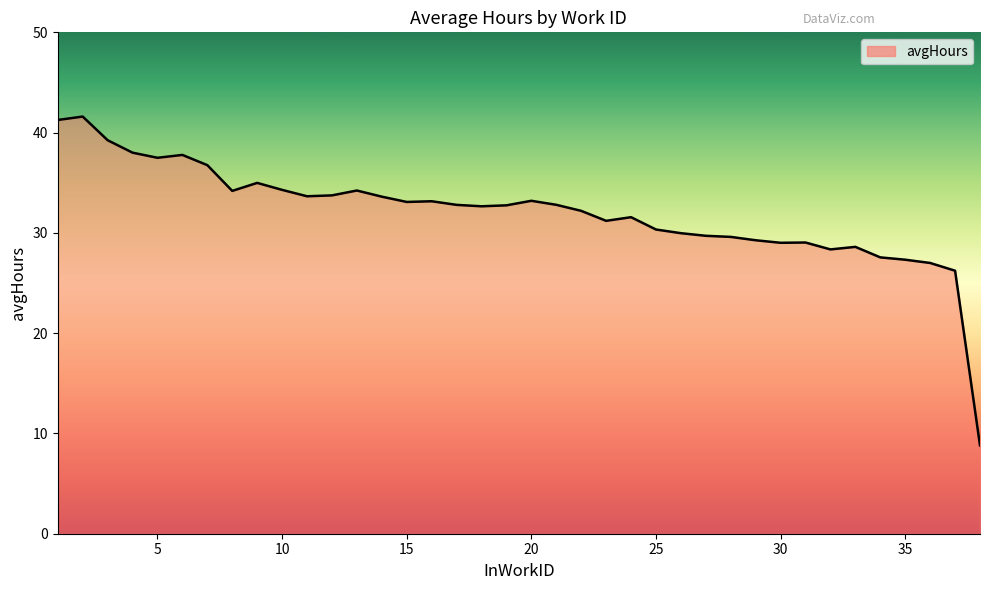

What is the difference between the maximum and minimum values?

32.8